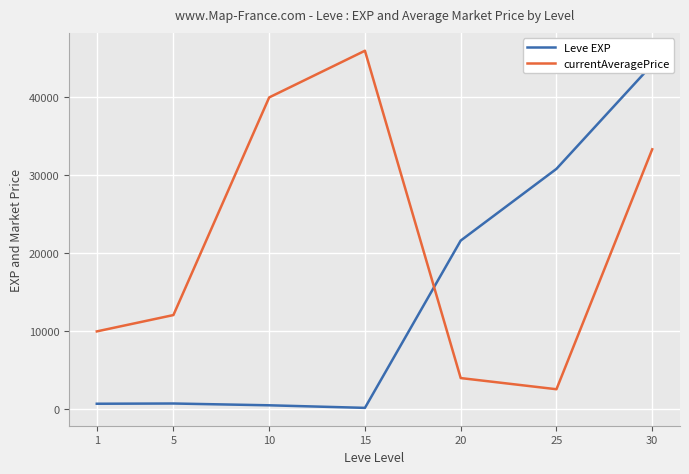

What is the difference between the maximum and minimum values in the currentAveragePrice series?

43506